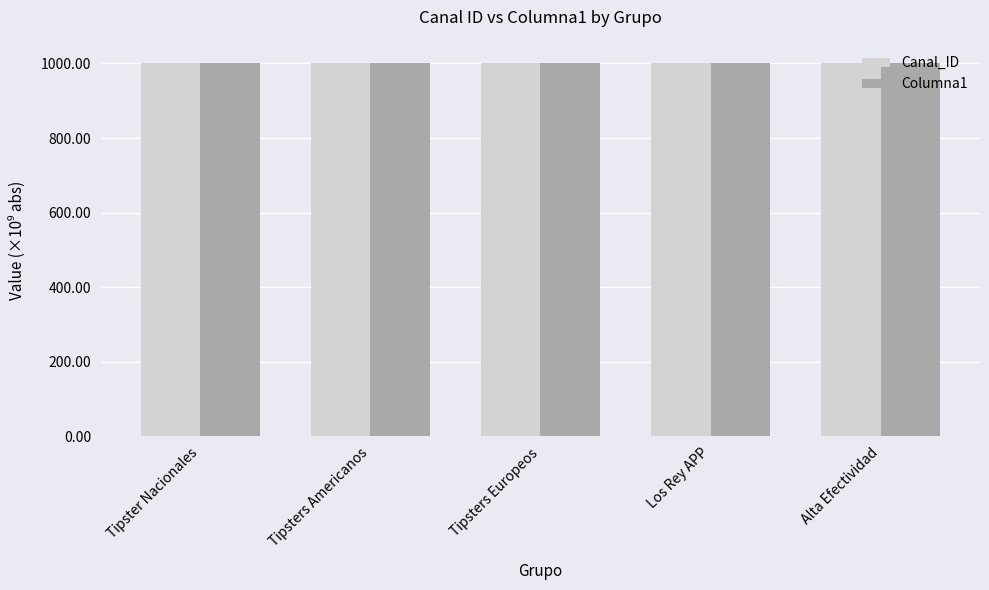

How many groups of bars are there?

5